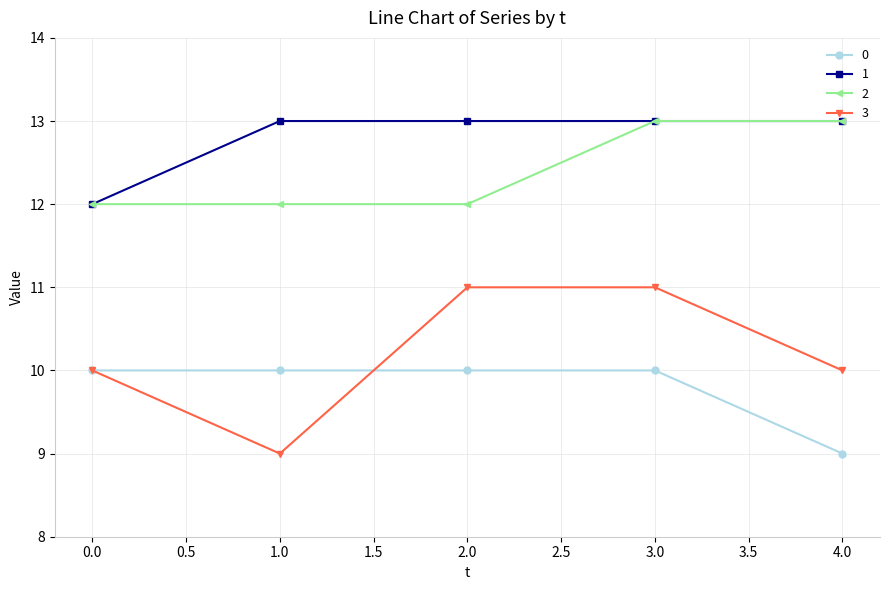

True or false: 0 and 2 intersect in this chart.

False